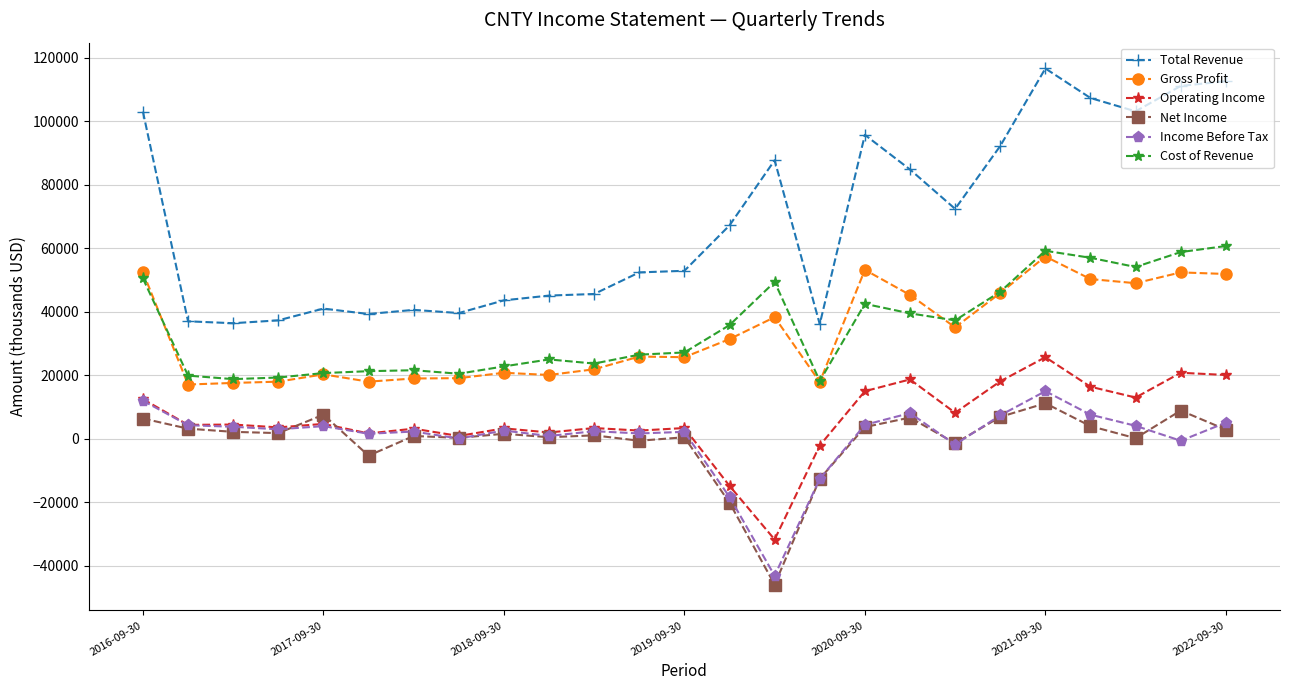

True or false: Operating Income has more than 1 interior local peaks.

True